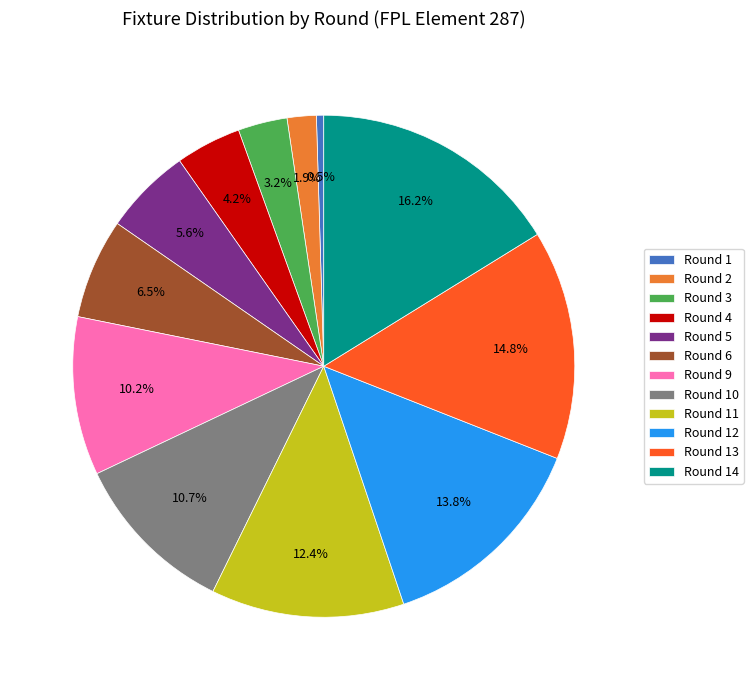

Count the number of slices in the pie.

12